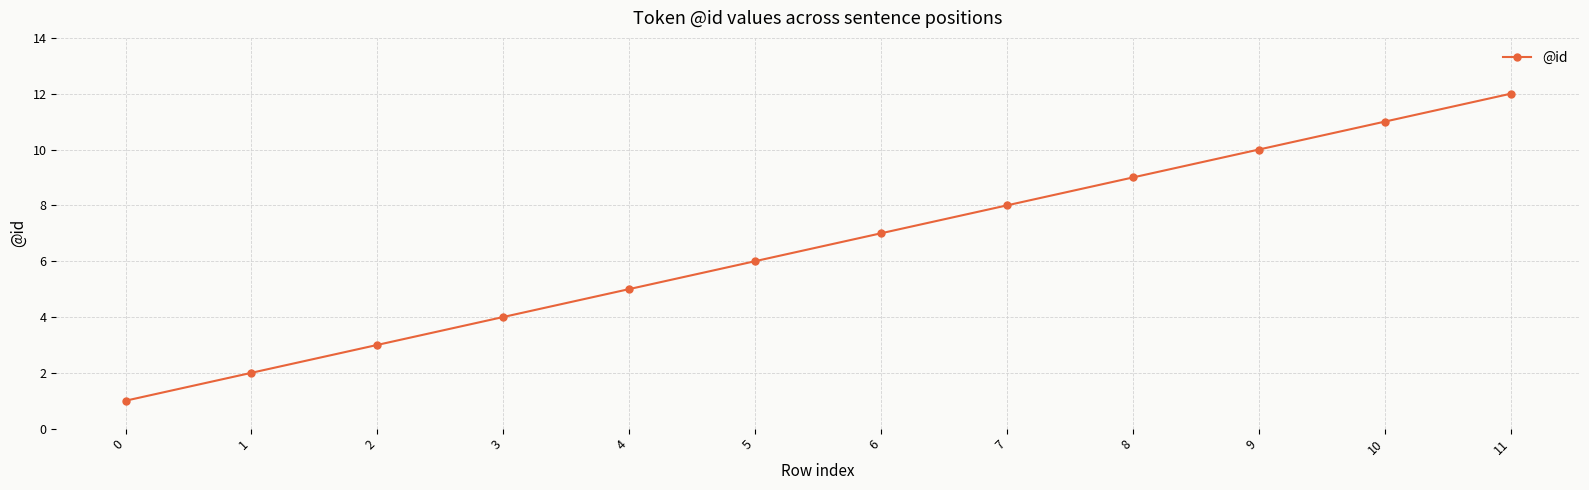

Where is the data nearest to the value 6?

5